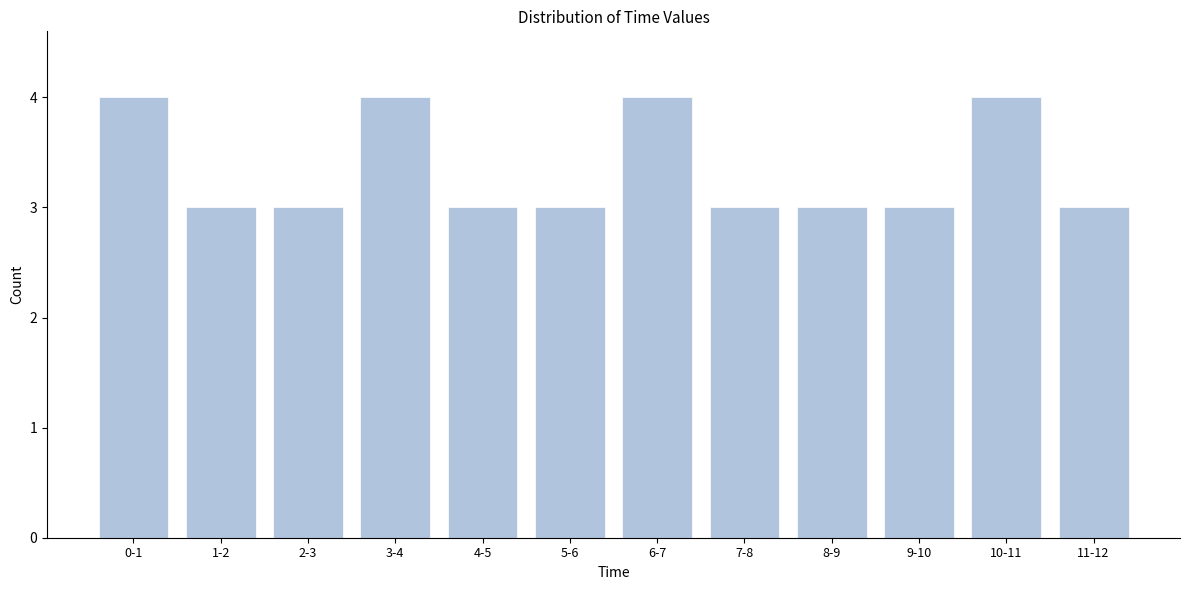

Reading right to left, extract all data points from this chart.

3	4	3	3	3	4	3	3	4	3	3	4